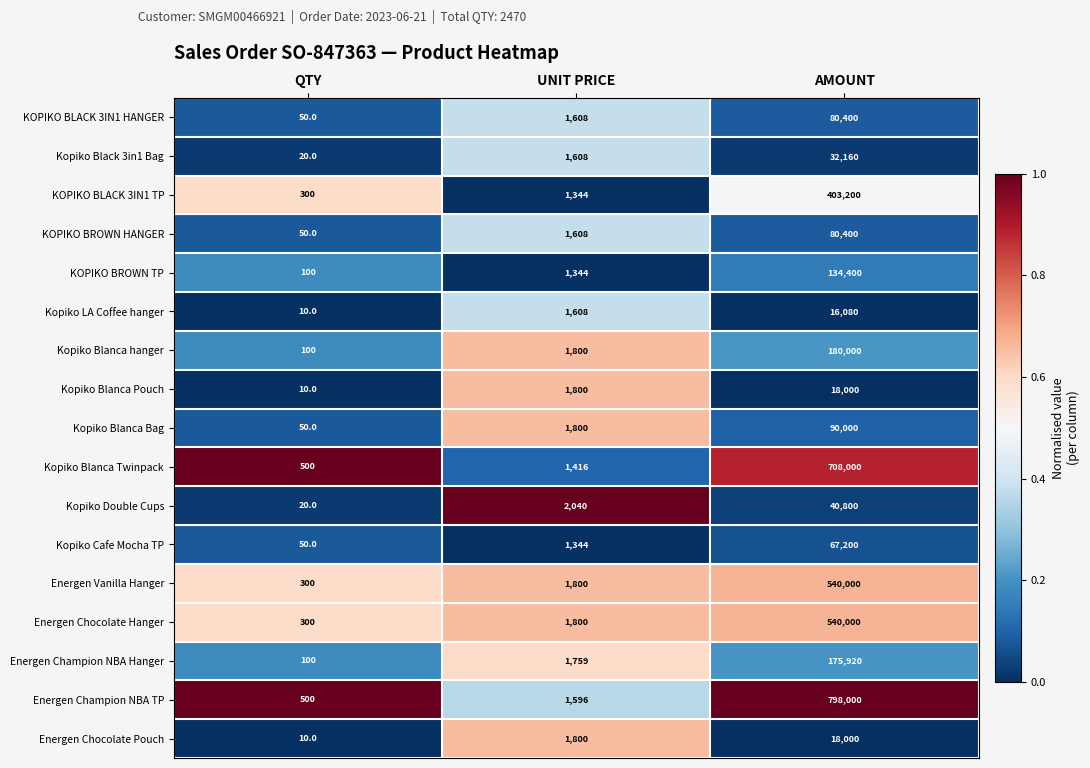

What is the difference between the highest and lowest values at QTY?

490